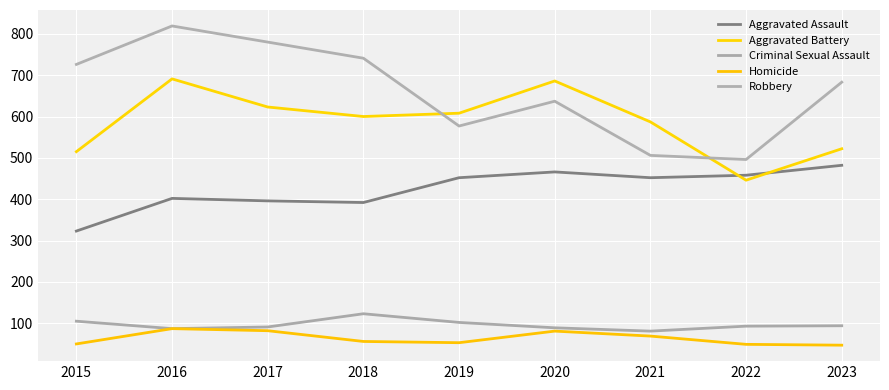

True or false: Criminal Sexual Assault has more than 1 points higher than both neighbors.

False